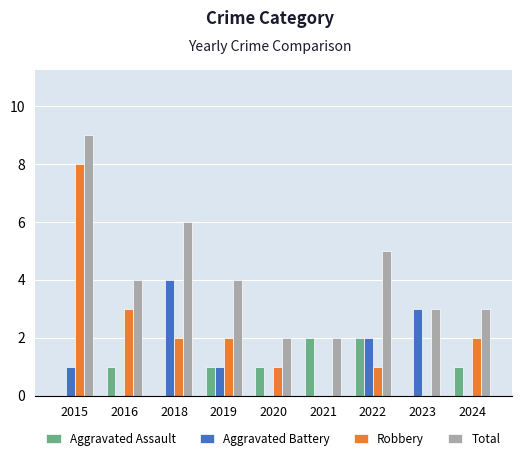

What is the average value of the Total series?

4